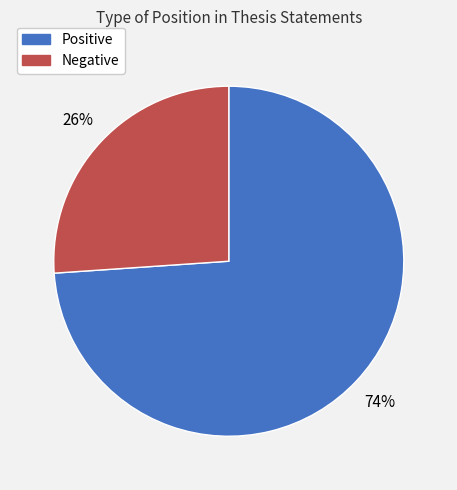

To the nearest percent, what is the difference between the largest and smallest slice percentages?

48%